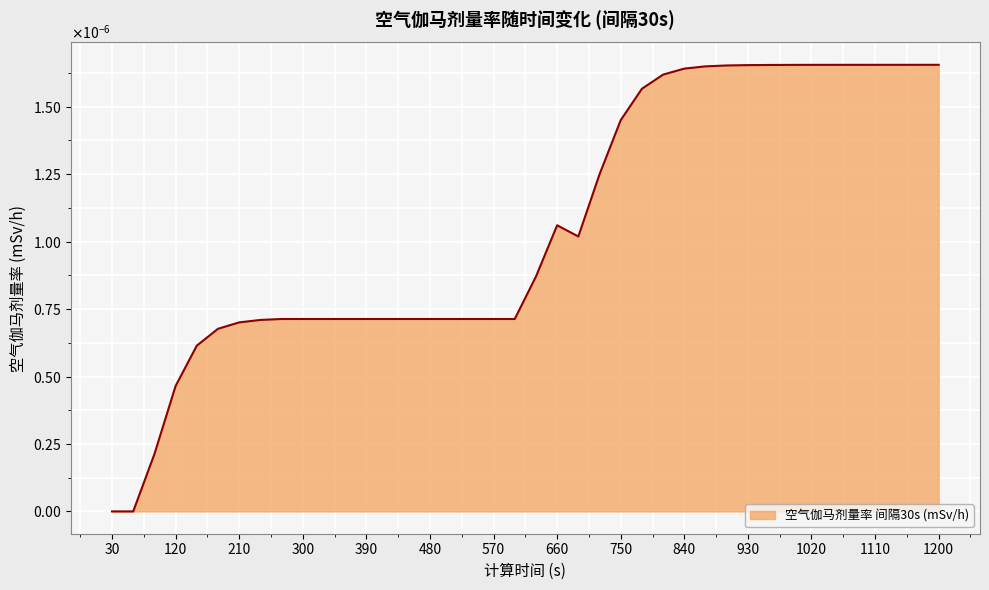

Does the chart have visible grid lines?

Yes